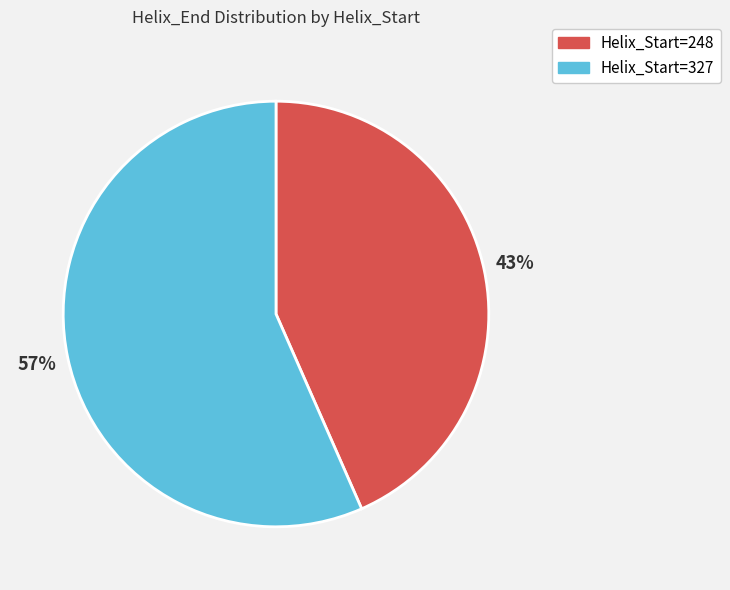

How many slices are in this pie chart?

2